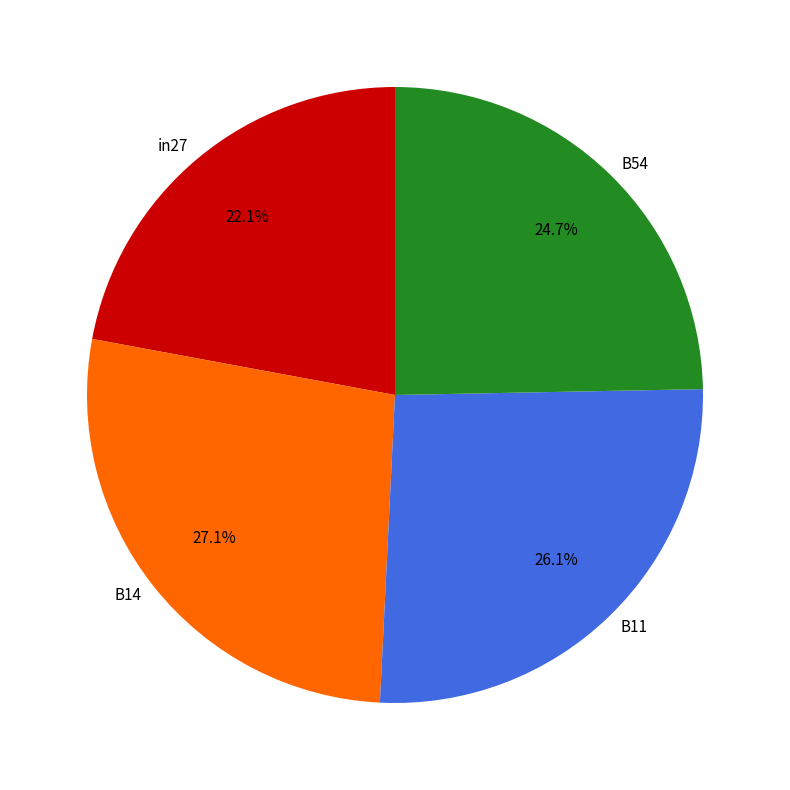

The B54 slice represents 37% of the pie. True or false?

False